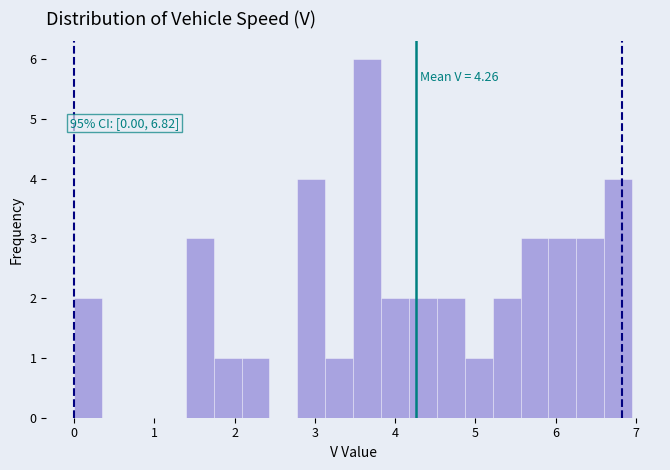

Read against the x-axis, roughly where is the centre of the tallest bar?

3.7